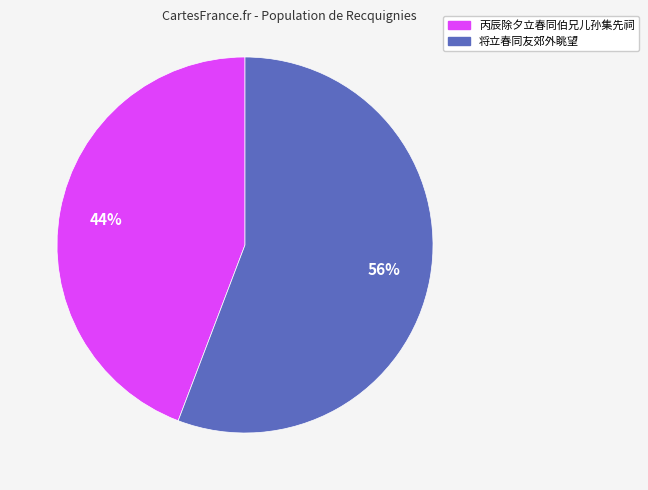

Does 将立春同友郊外眺望 account for over 50% of the chart?

Yes